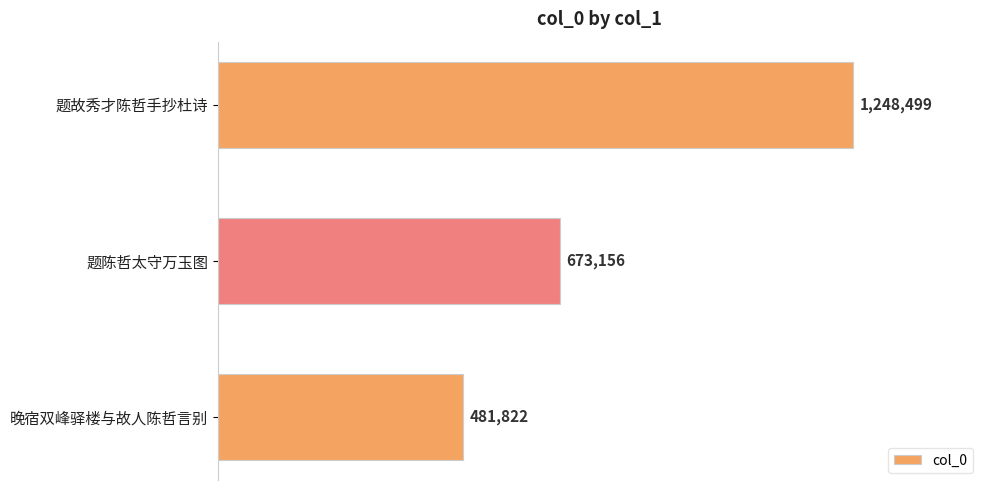

Are the bars horizontal?

Yes